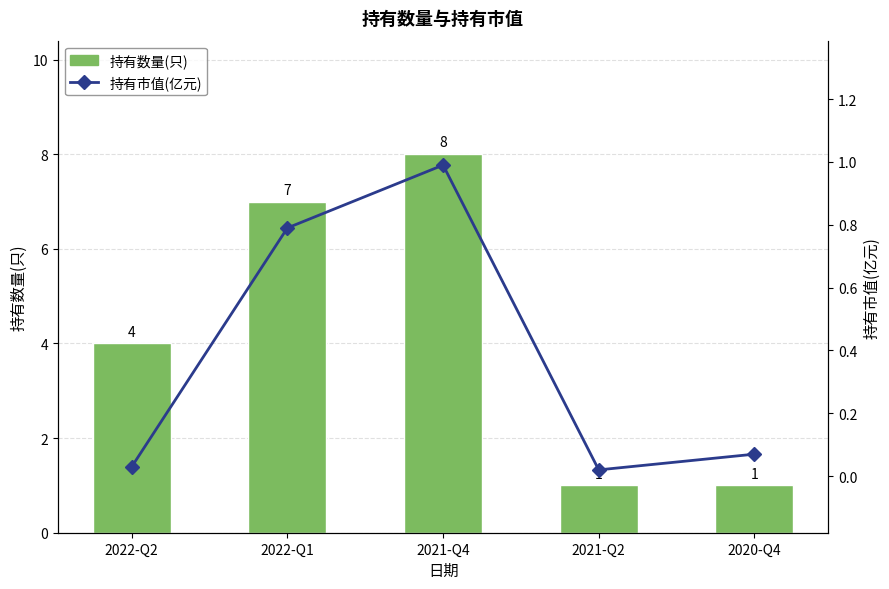

Reading right to left, extract all data points from this chart.

持有数量(只): 2020-Q4=1.0	2021-Q2=1.0	2021-Q4=8.0	2022-Q1=7.0	2022-Q2=4.0
持有市值(亿元): 2020-Q4=0.1	2021-Q2=0.0	2021-Q4=1.0	2022-Q1=0.8	2022-Q2=0.0